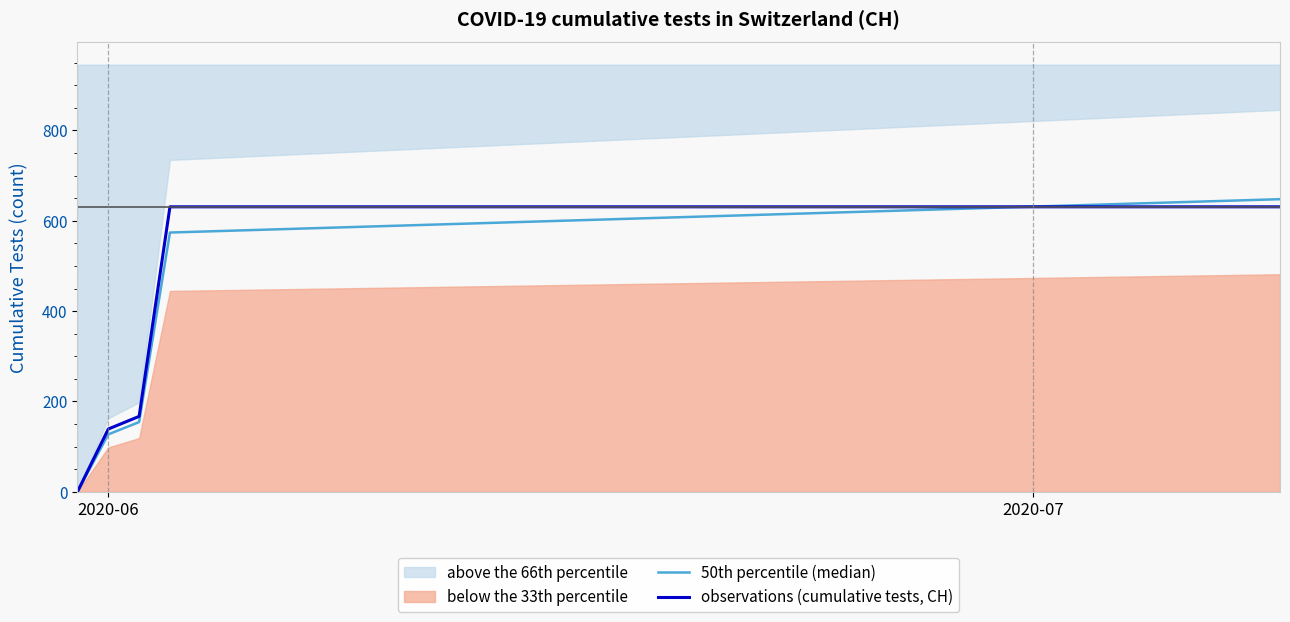

What is the average value of the observations (cumulative tests, CH) series?

591.3